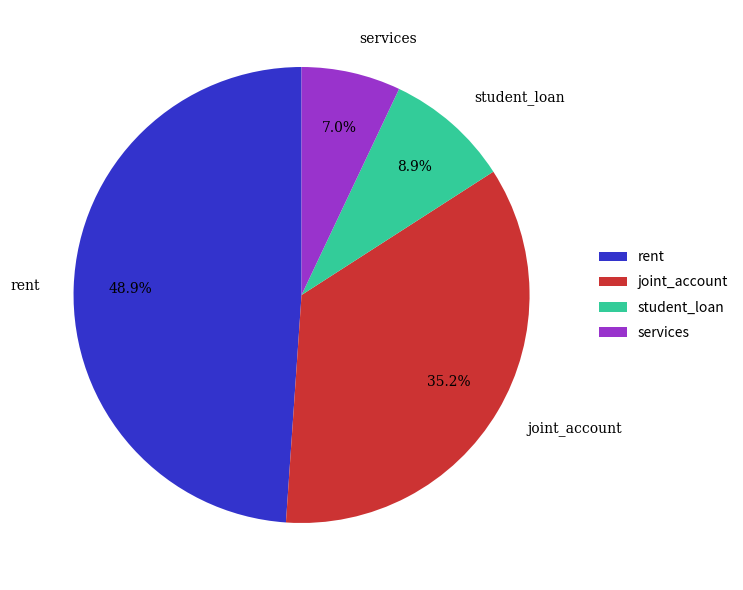

To the nearest percent, what is the combined percentage of joint_account and rent?

84%